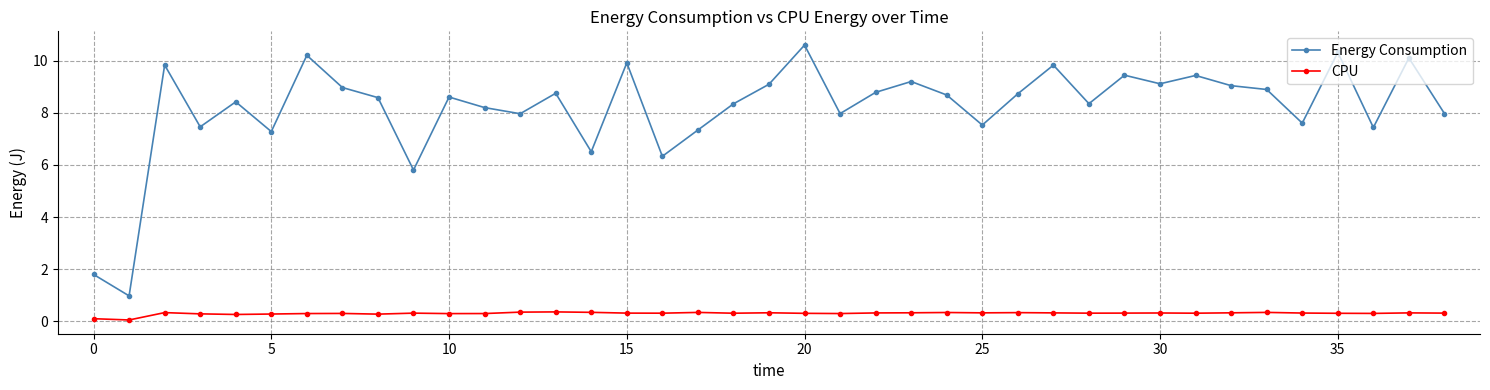

Does the chart display data point markers on the line(s)?

Yes